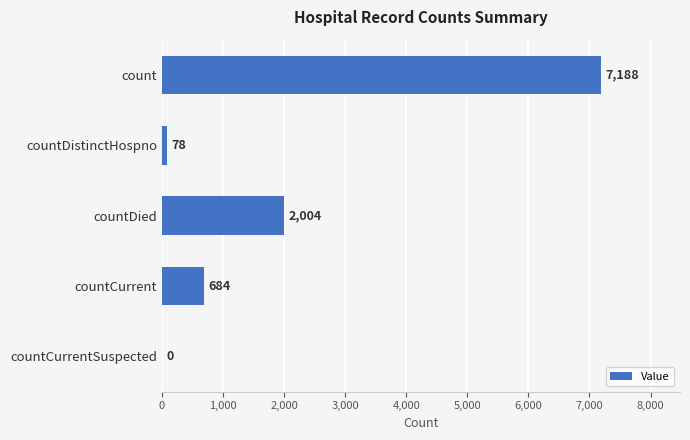

Which has a higher value, countDistinctHospno or countCurrentSuspected?

countDistinctHospno